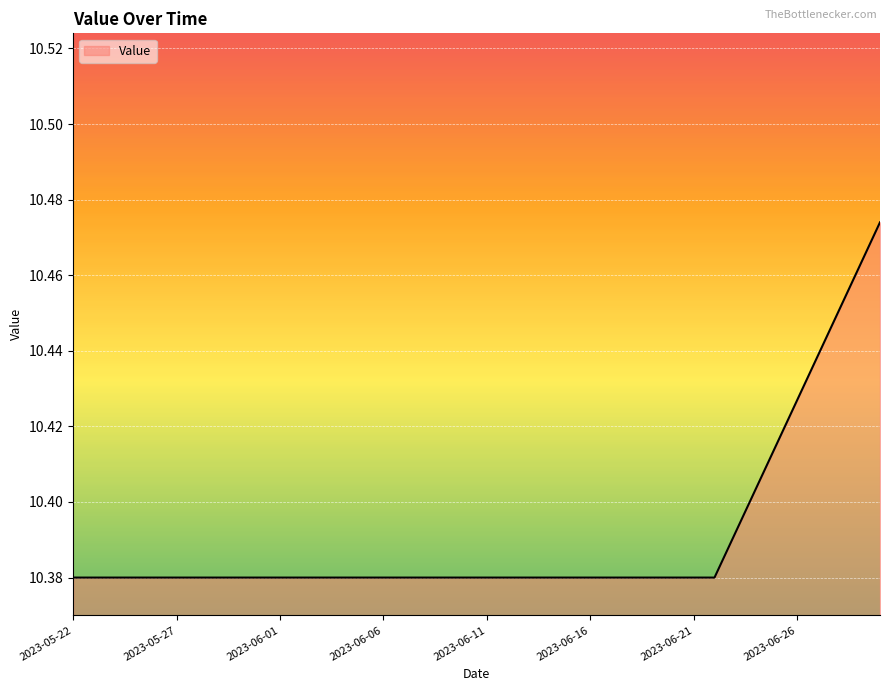

What is the label of the 14th point from the left?

2023-06-04